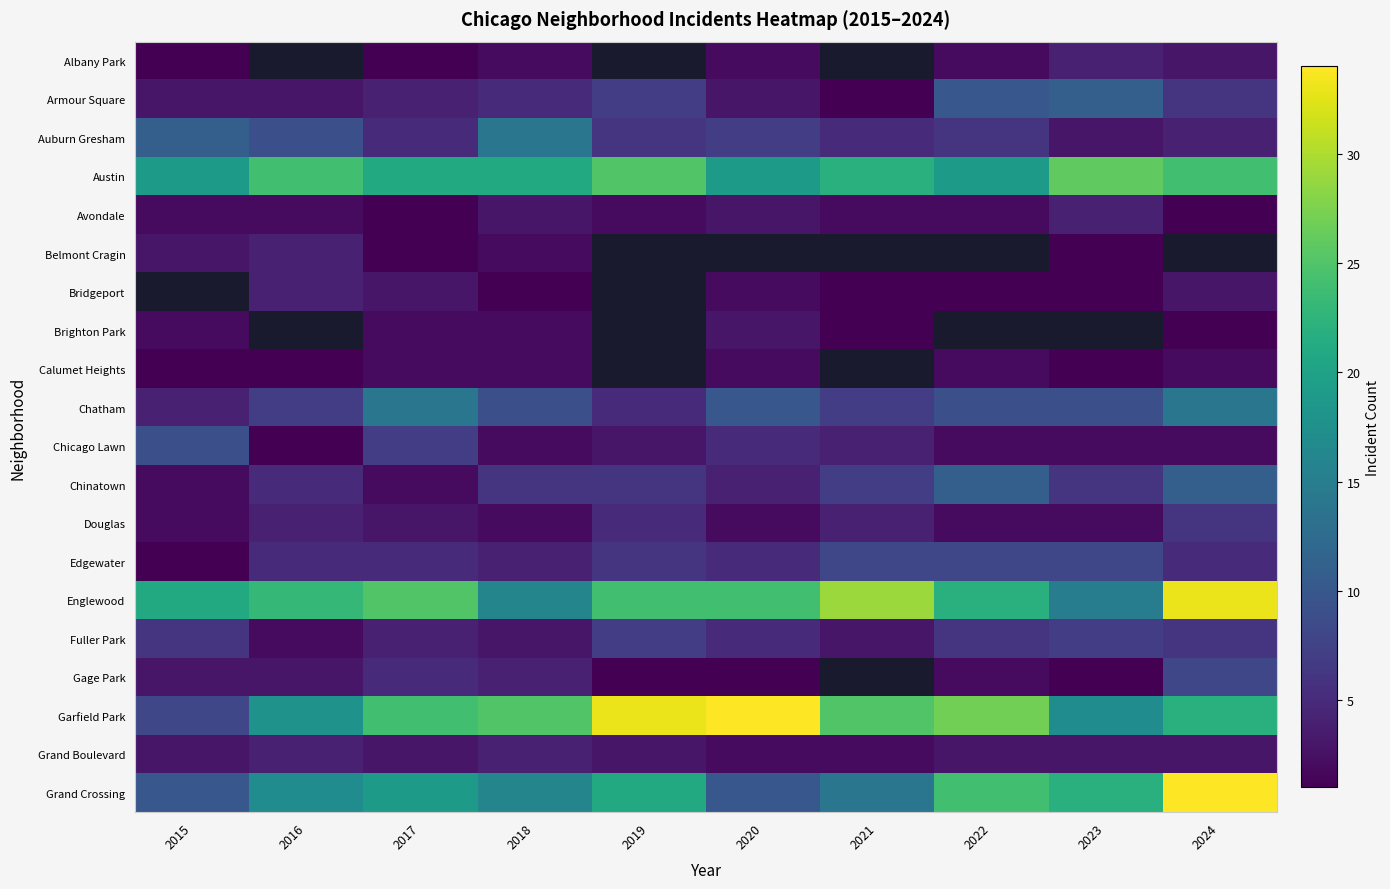

What is the difference between the maximum and minimum values in the Edgewater series?

7.0